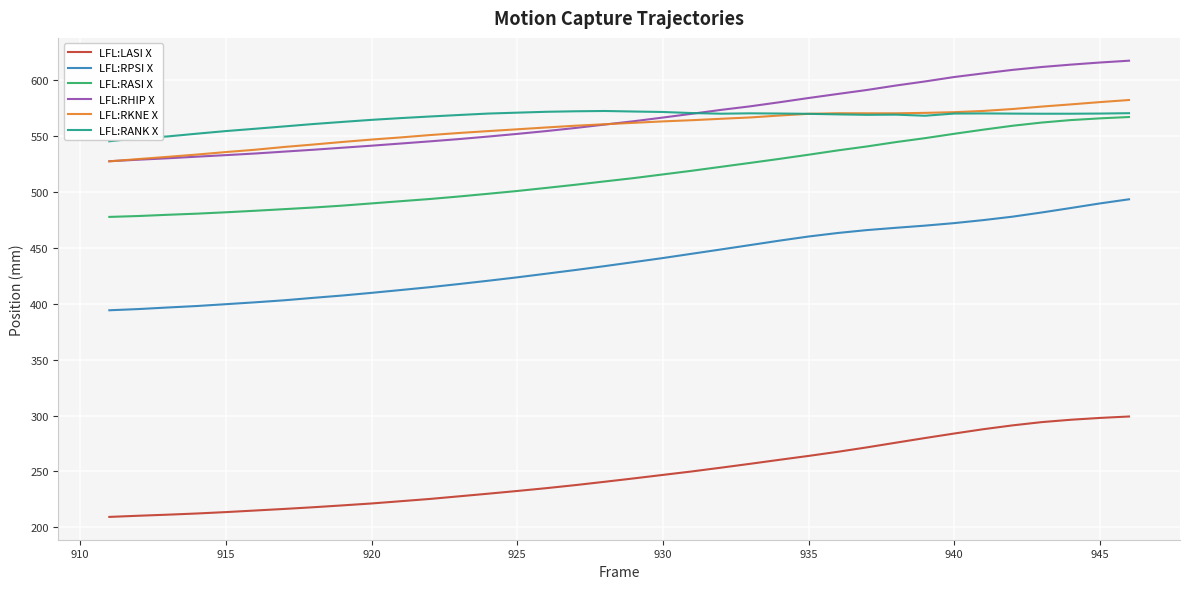

How many values in the LFL:RASI X series exceed 512?

18